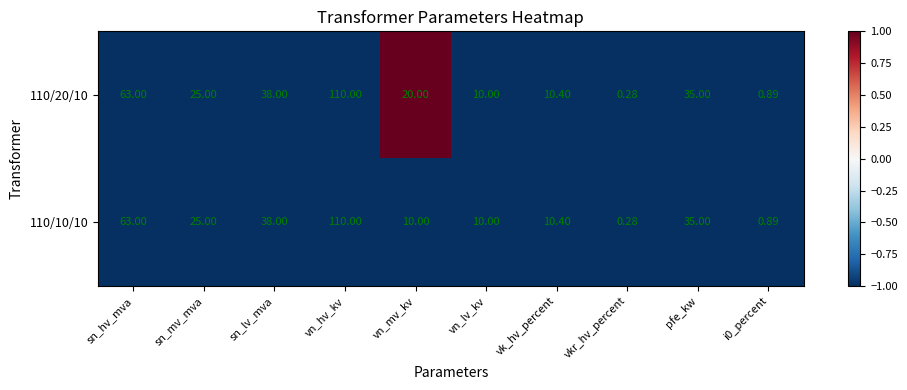

At how many categories does at least one series exceed 0?

10